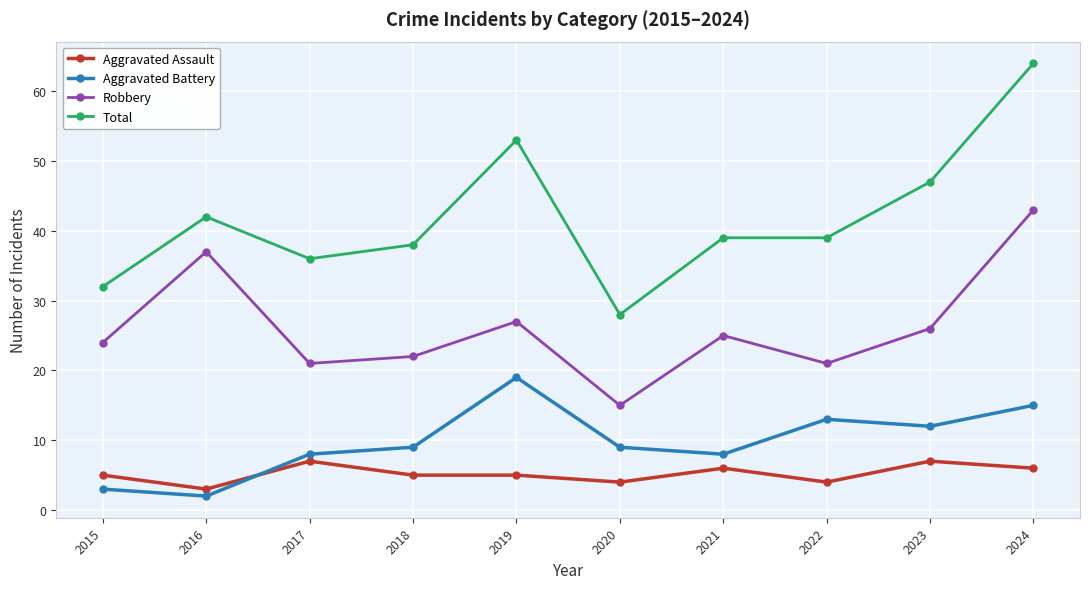

Which category has the lowest value across all series?

2016